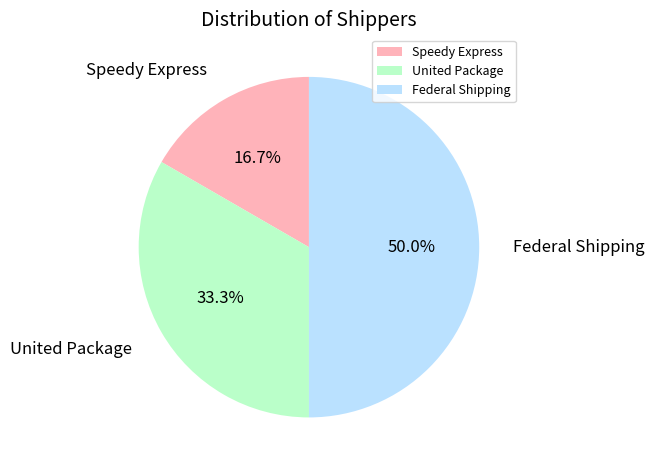

The Speedy Express slice represents 17% of the pie. True or false?

True